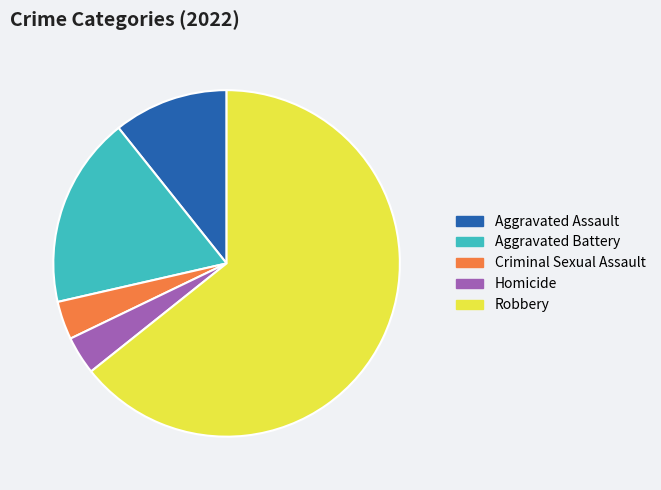

What is the ratio of the value at Aggravated Assault to the value at Robbery?

0.2